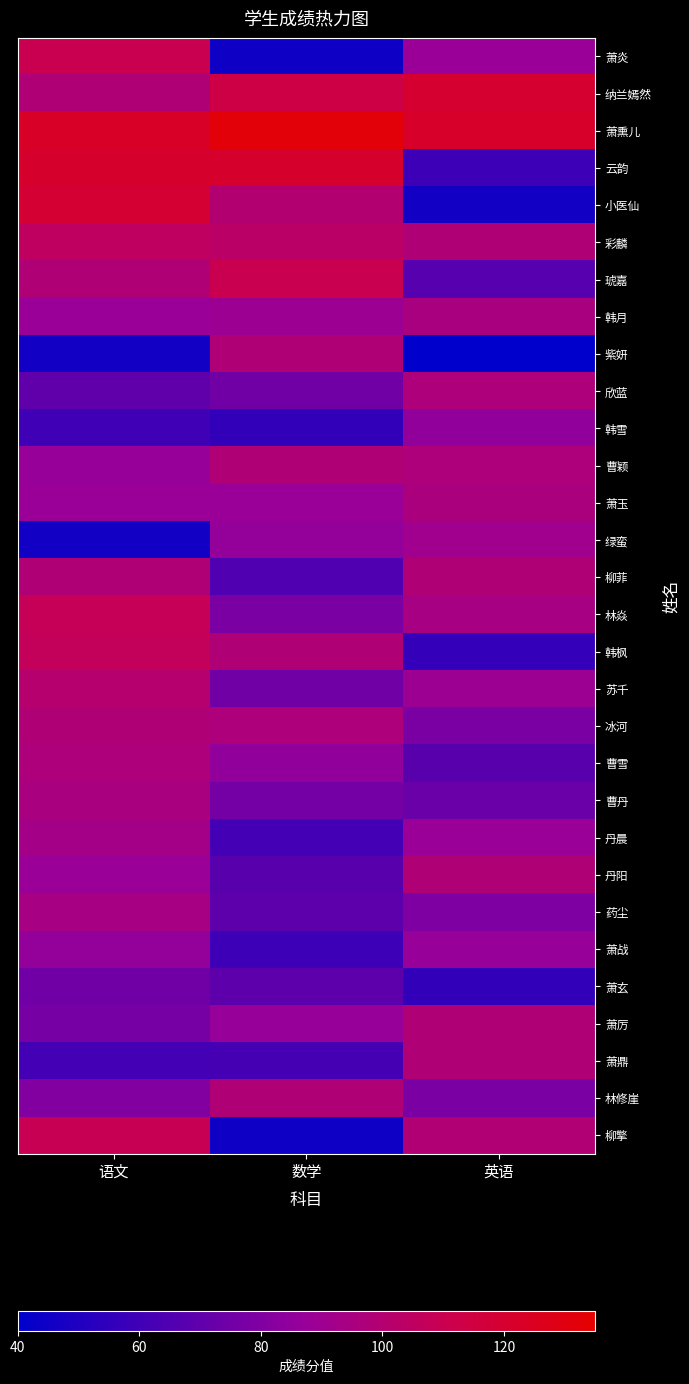

Reading left to right, extract all data points from this chart.

萧炎: 语文=110	数学=45	英语=88
纳兰嫣然: 语文=98	数学=113	英语=120
萧熏儿: 语文=123	数学=132	英语=122
云韵: 语文=121	数学=121	英语=59
小医仙: 语文=119	数学=100	英语=46
彩麟: 语文=105	数学=103	英语=98
琥嘉: 语文=98	数学=110	英语=67
韩月: 语文=88	数学=89	英语=95
紫妍: 语文=46	数学=98	英语=38
欣蓝: 语文=70	数学=75	英语=97
韩雪: 语文=60	数学=56	英语=85
曹颖: 语文=87	数学=98	英语=97
萧玉: 语文=88	数学=88	英语=96
绿蛮: 语文=46	数学=86	英语=91
柳菲: 语文=98	数学=65	英语=98
林焱: 语文=108	数学=78	英语=94
韩枫: 语文=107	数学=98	英语=57
苏千: 语文=101	数学=75	英语=89
冰河: 语文=98	数学=97	英语=78
曹雪: 语文=97	数学=85	英语=68
曹丹: 语文=95	数学=76	英语=73
丹晨: 语文=93	数学=61	英语=88
丹阳: 语文=88	数学=68	英语=98
药尘: 语文=94	数学=69	英语=79
萧战: 语文=86	数学=59	英语=87
萧玄: 语文=75	数学=69	英语=56
萧厉: 语文=77	数学=87	英语=98
萧鼎: 语文=61	数学=62	英语=98
林修崖: 语文=81	数学=98	英语=78
柳擎: 语文=109	数学=45	英语=99